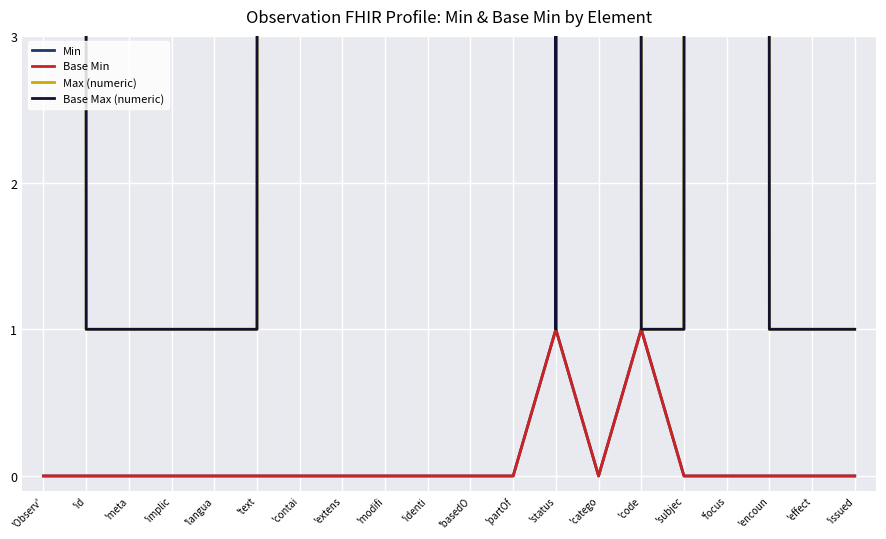

What is the spread (max minus min) of values at 'id?

1